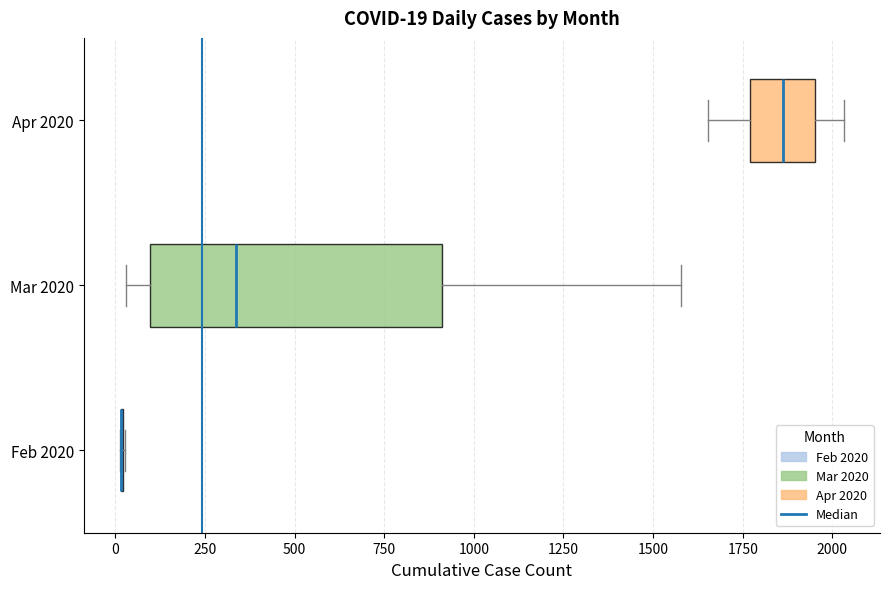

Comparing the boxes themselves (not the whiskers), which one is the widest?

Mar 2020